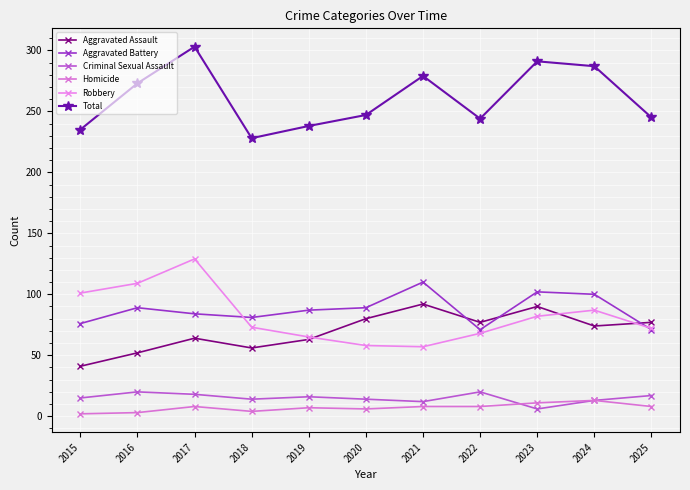

Reading right to left, list all the values displayed in this chart.

Aggravated Assault: 77	74	90	77	92	80	63	56	64	52	41
Aggravated Battery: 71	100	102	71	110	89	87	81	84	89	76
Criminal Sexual Assault: 17	13	6	20	12	14	16	14	18	20	15
Homicide: 8	13	11	8	8	6	7	4	8	3	2
Robbery: 72	87	82	68	57	58	65	73	129	109	101
Total: 245	287	291	244	279	247	238	228	303	273	235